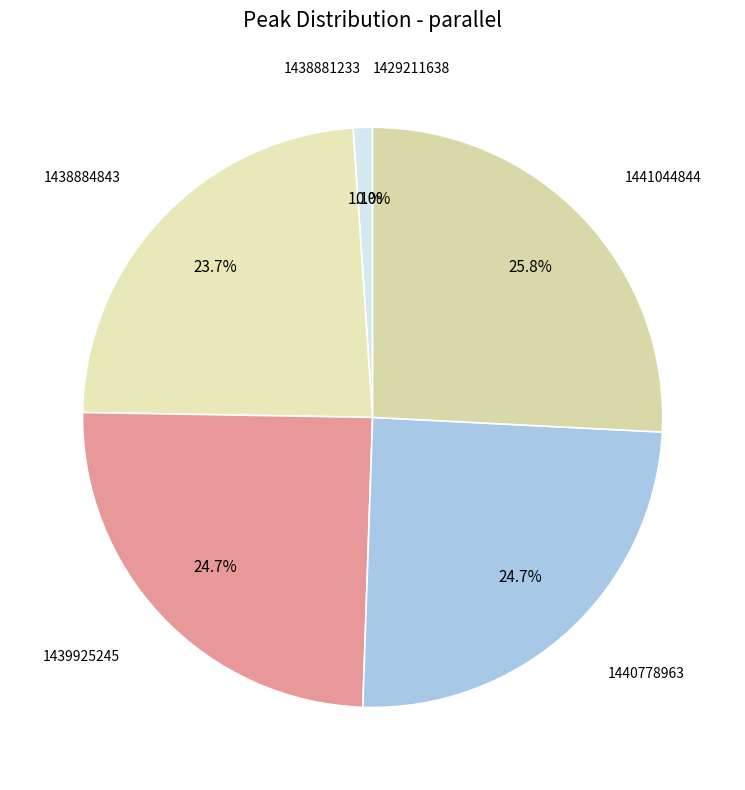

What percentage is the 1440778963 slice, to the nearest percent?

25%